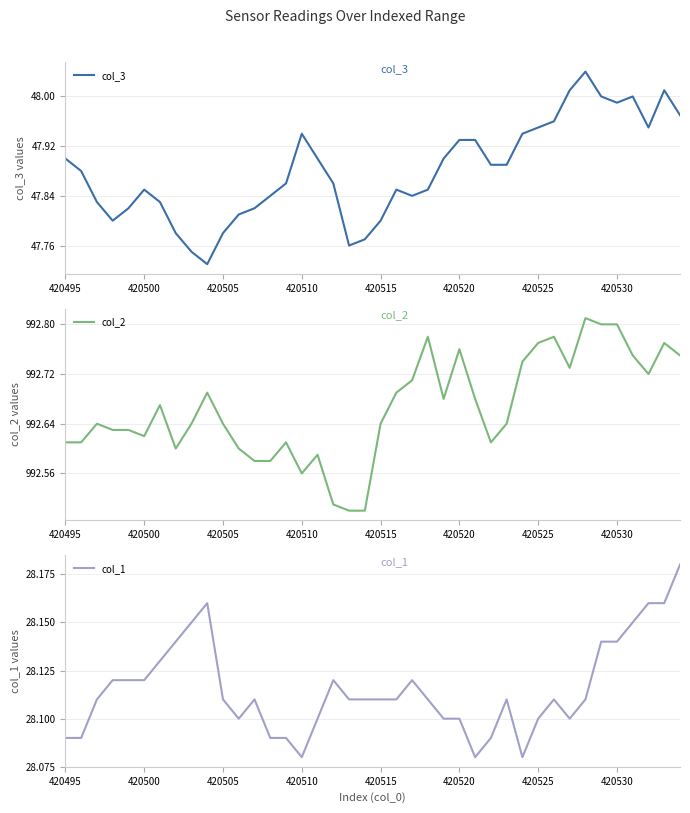

The value of col_1 at 420525 is 28.1. True or false?

True